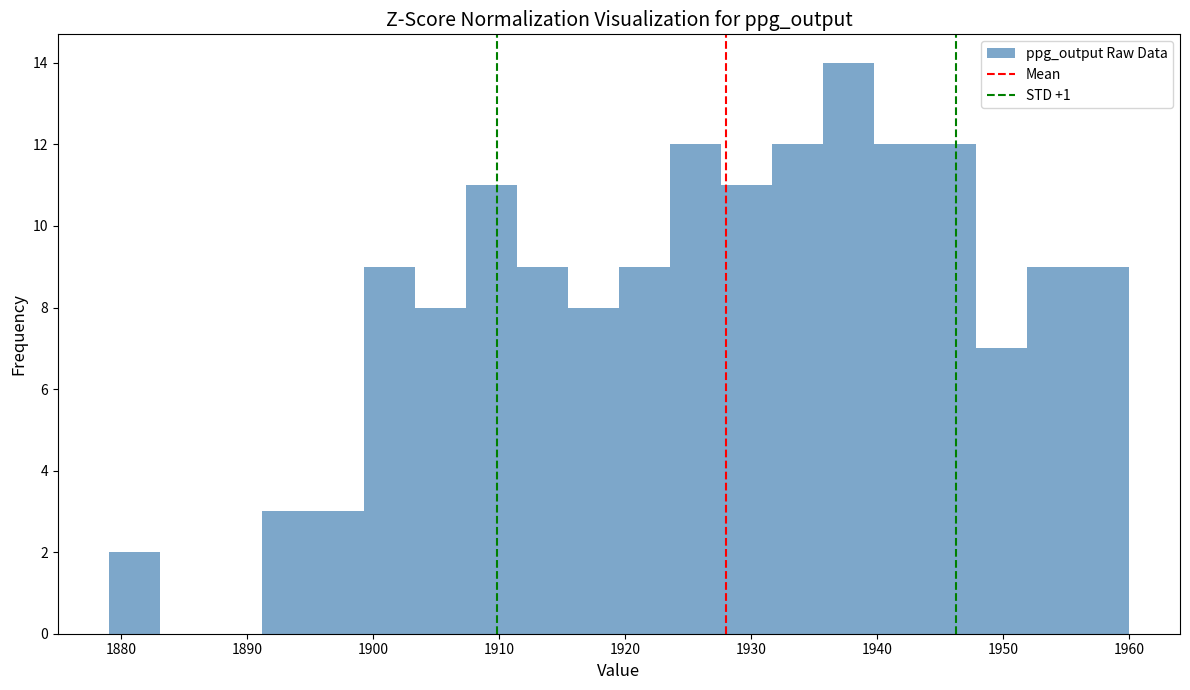

Reading left to right, list every bar in this chart as the range it spans on the x-axis followed by its height. Neither the bar edges nor the heights are printed on the chart, so give them approximately, as read against the axes.

1879 to 1883: 2
1883 to 1887: 0
1887 to 1891: 0
1891 to 1895: 3
1895 to 1899: 3
1899 to 1903: 9
1903 to 1907: 8
1907 to 1911: 11
1911 to 1915: 9
1915 to 1920: 8
1920 to 1924: 9
1924 to 1928: 12
1928 to 1932: 11
1932 to 1936: 12
1936 to 1940: 14
1940 to 1944: 12
1944 to 1948: 12
1948 to 1952: 7
1952 to 1956: 9
1956 to 1960: 9